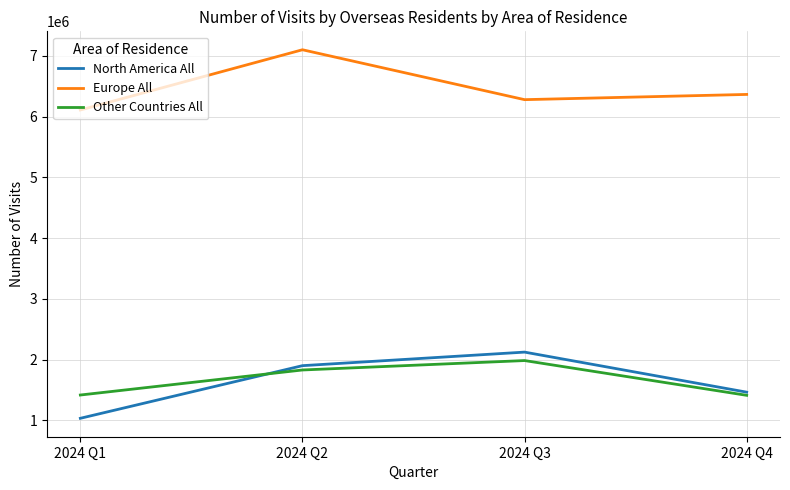

True or false: Other Countries All and Europe All cross at least once.

False